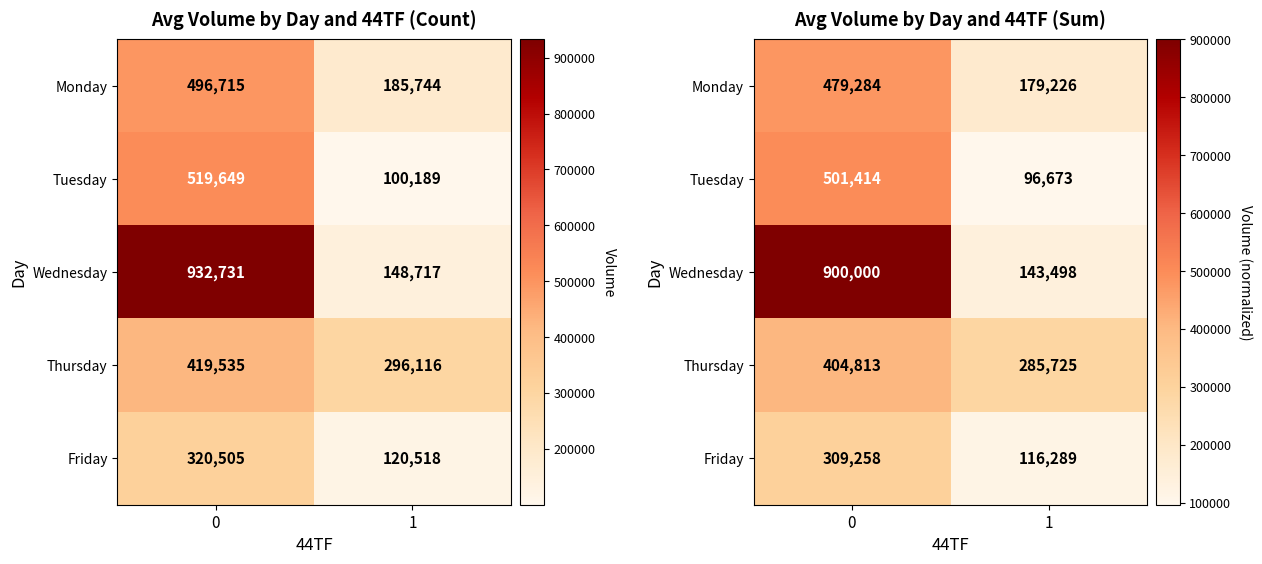

What is the lowest value of the Monday series?

179226.0